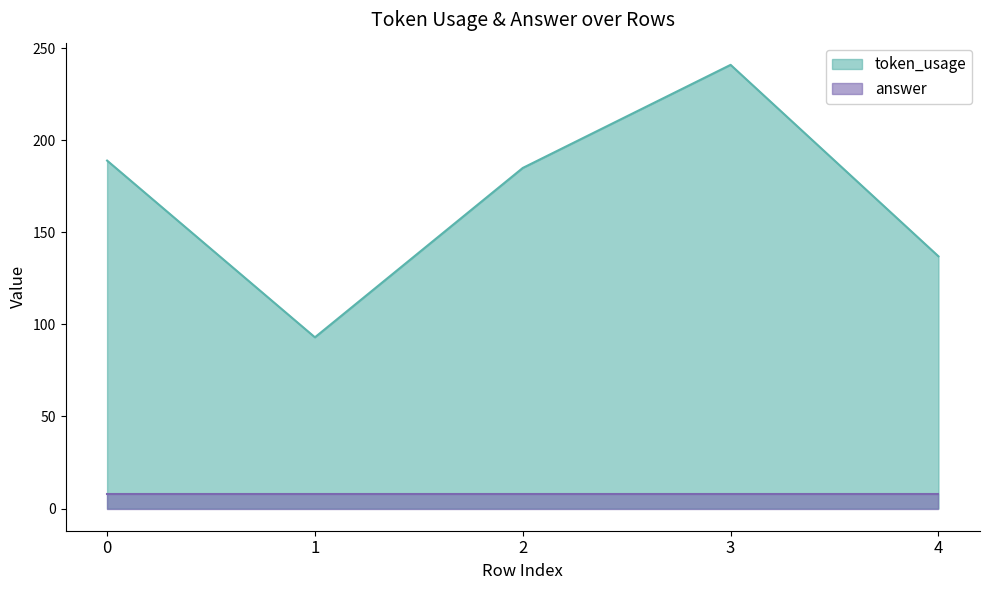

What is the difference between the maximum and minimum values?

148